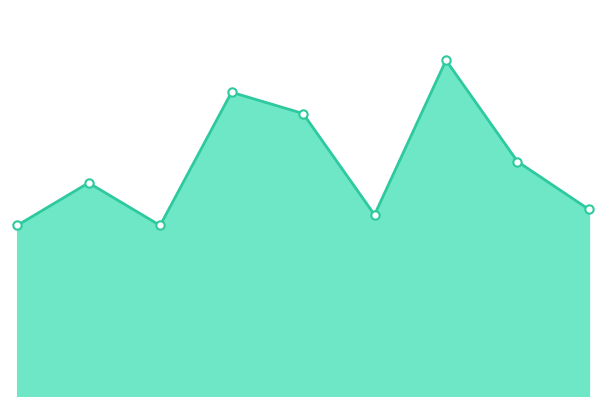

What is the smallest value displayed?

32